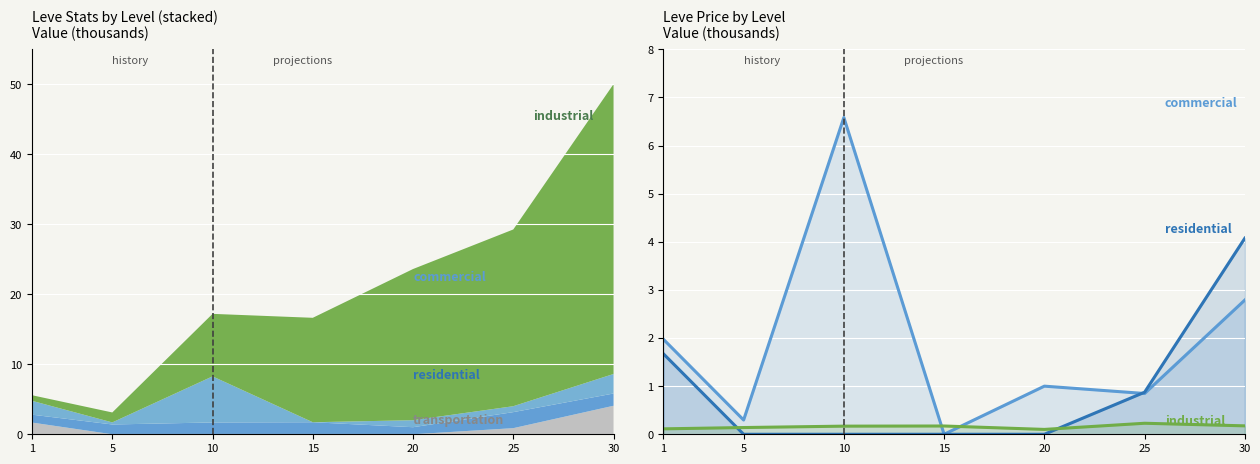

What is the spread (max minus min) of values at 30?

3.9